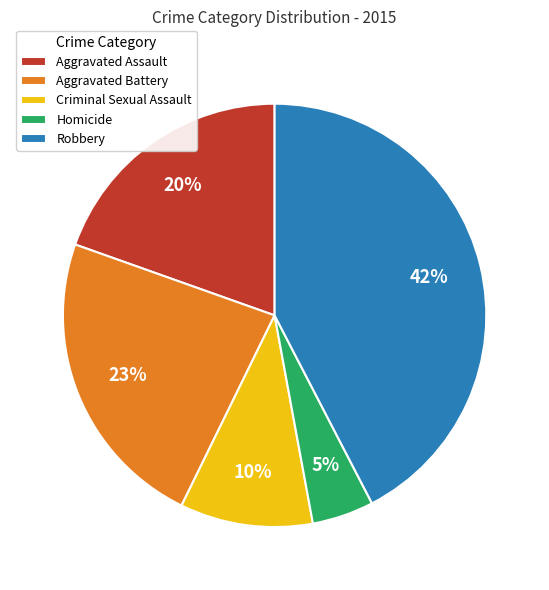

Which category has the smallest portion of the pie?

Homicide